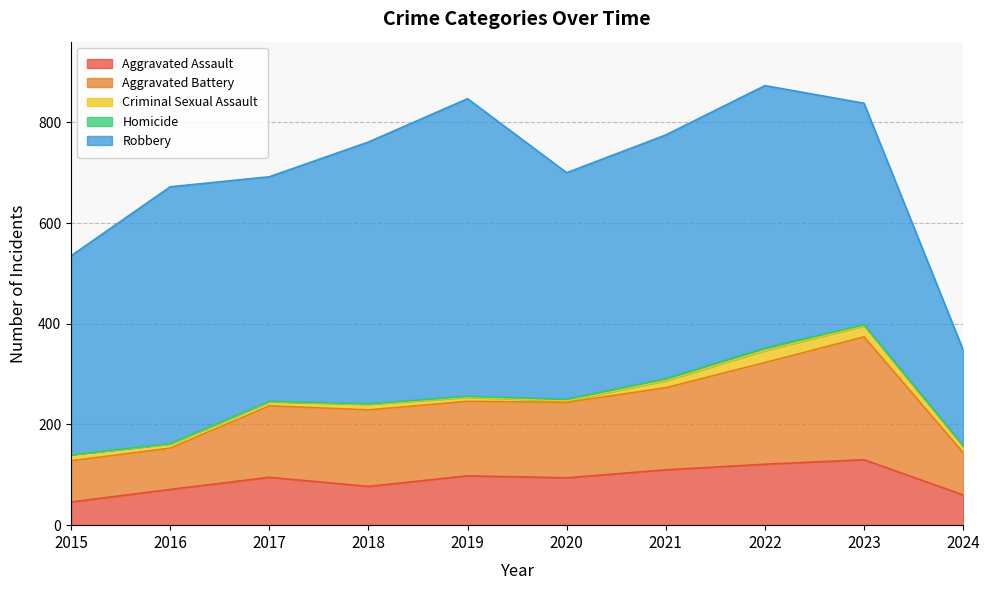

How many data points in Aggravated Battery are above 150?

4